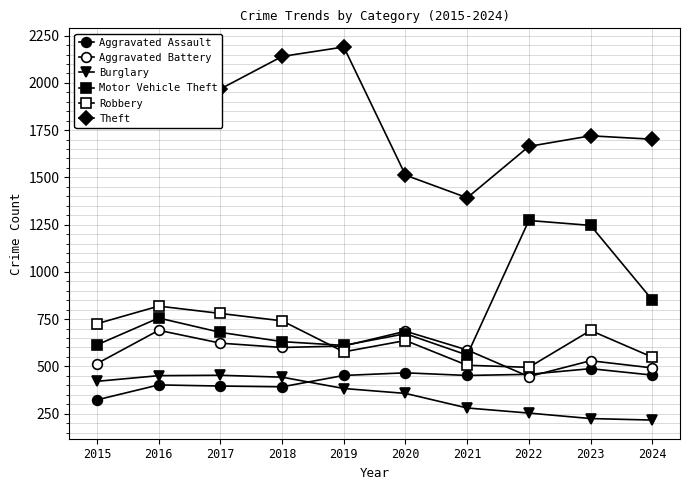

Count the number of categories in the chart.

10